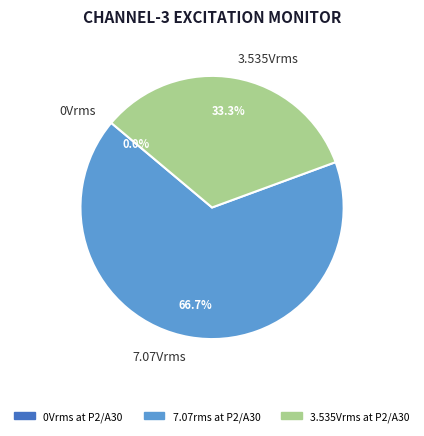

Is the sum of 7.07Vrms and 3.535Vrms greater than half?

Yes